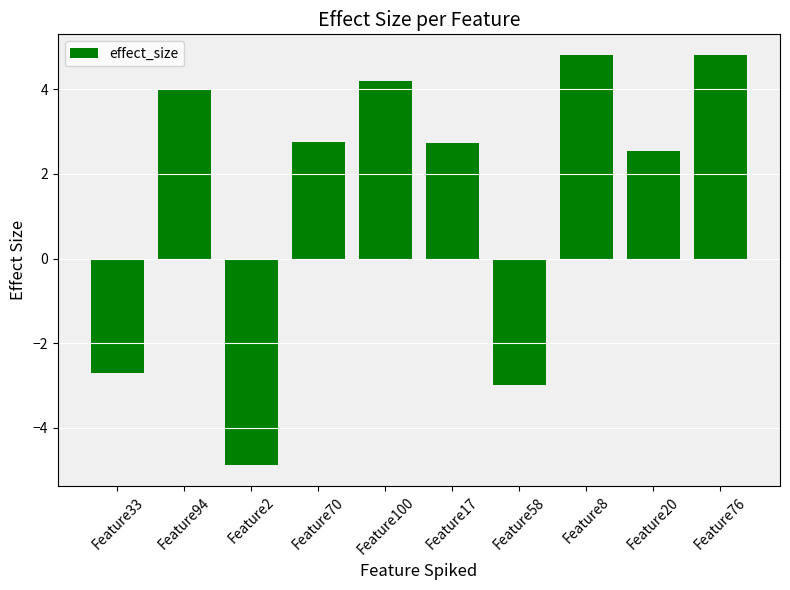

What is the difference between the second highest and minimum values?

9.7